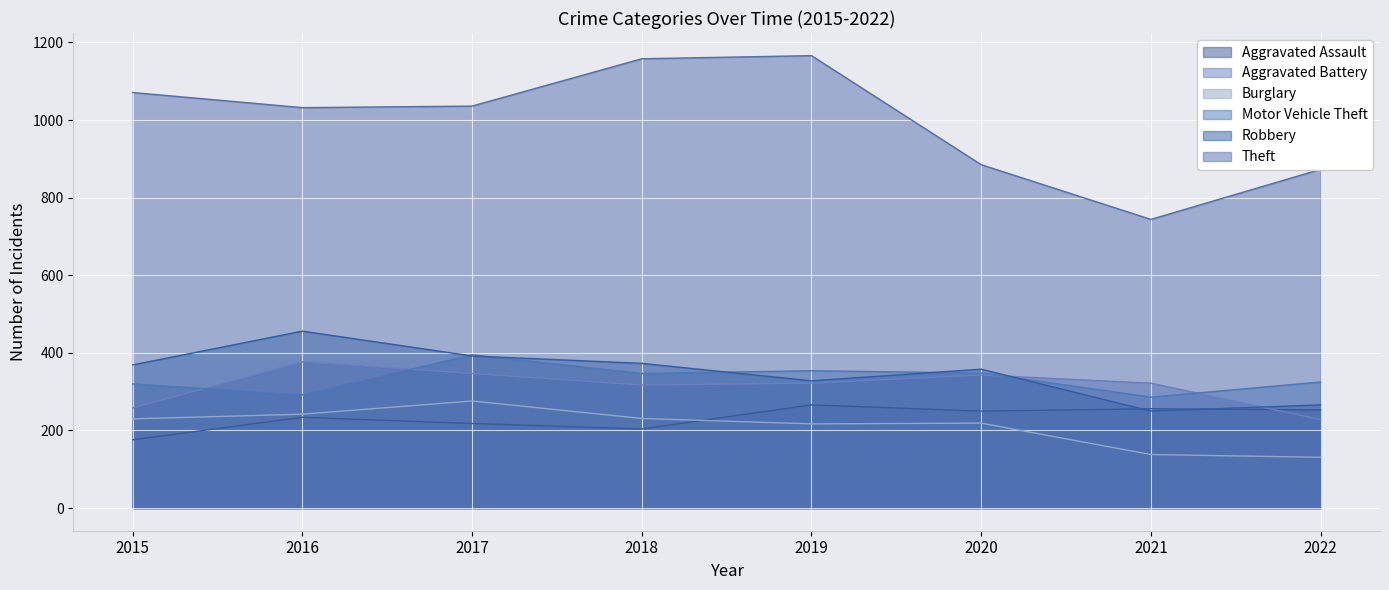

At how many categories does at least one series exceed 134?

8